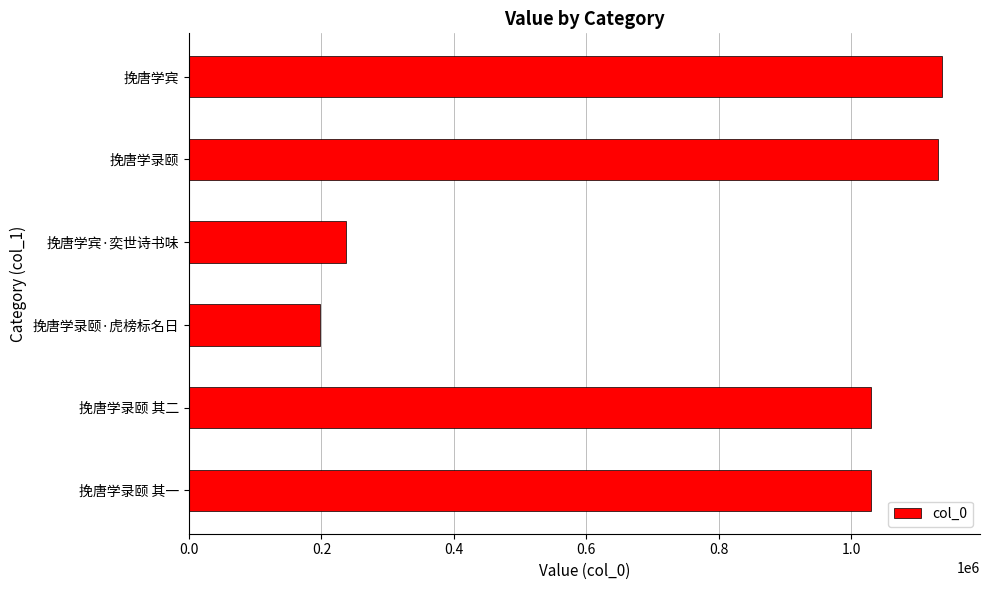

The chart shows a value of 198450 at 挽唐学录颐·虎榜标名日. True or false?

True